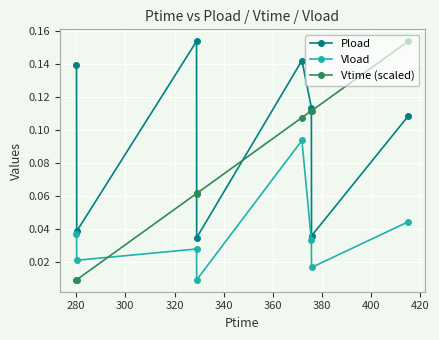

In Pload, how many points are lower than both neighbors (excluding endpoints)?

3